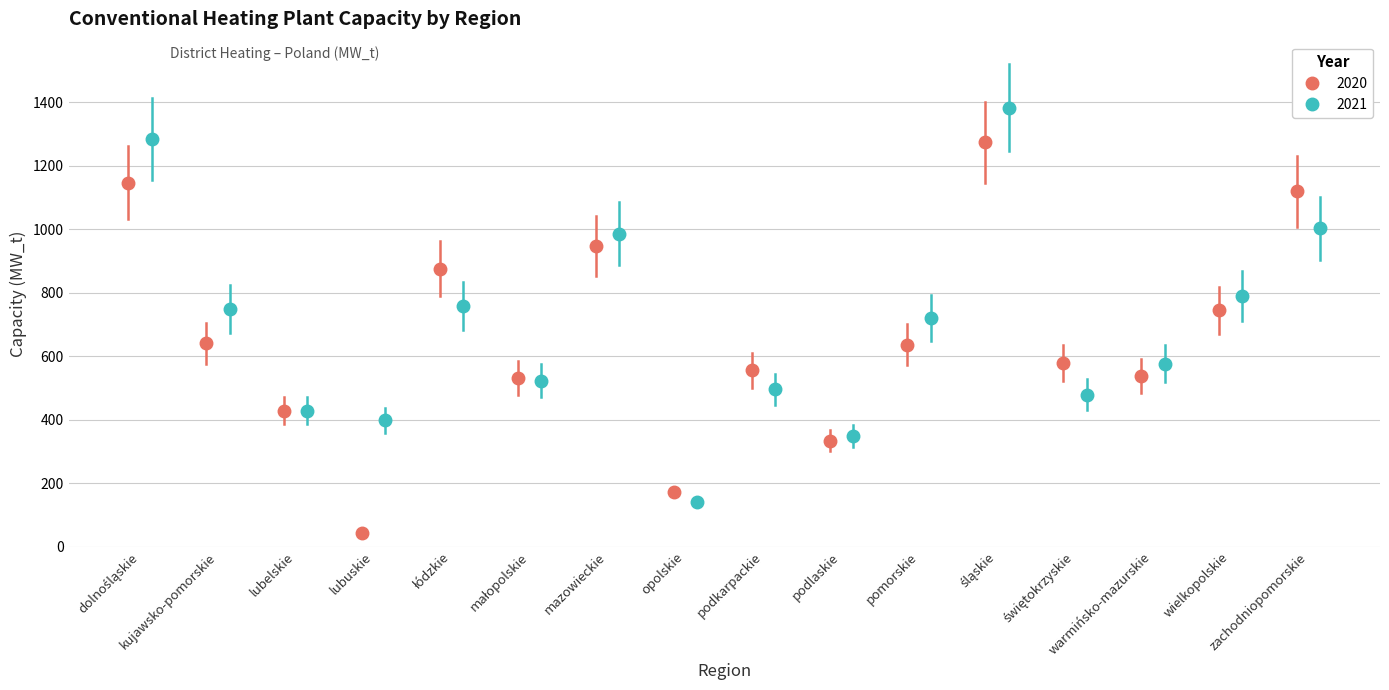

What is the sum of the 2020 values at wielkopolskie and świętokrzyskie?

1322.7